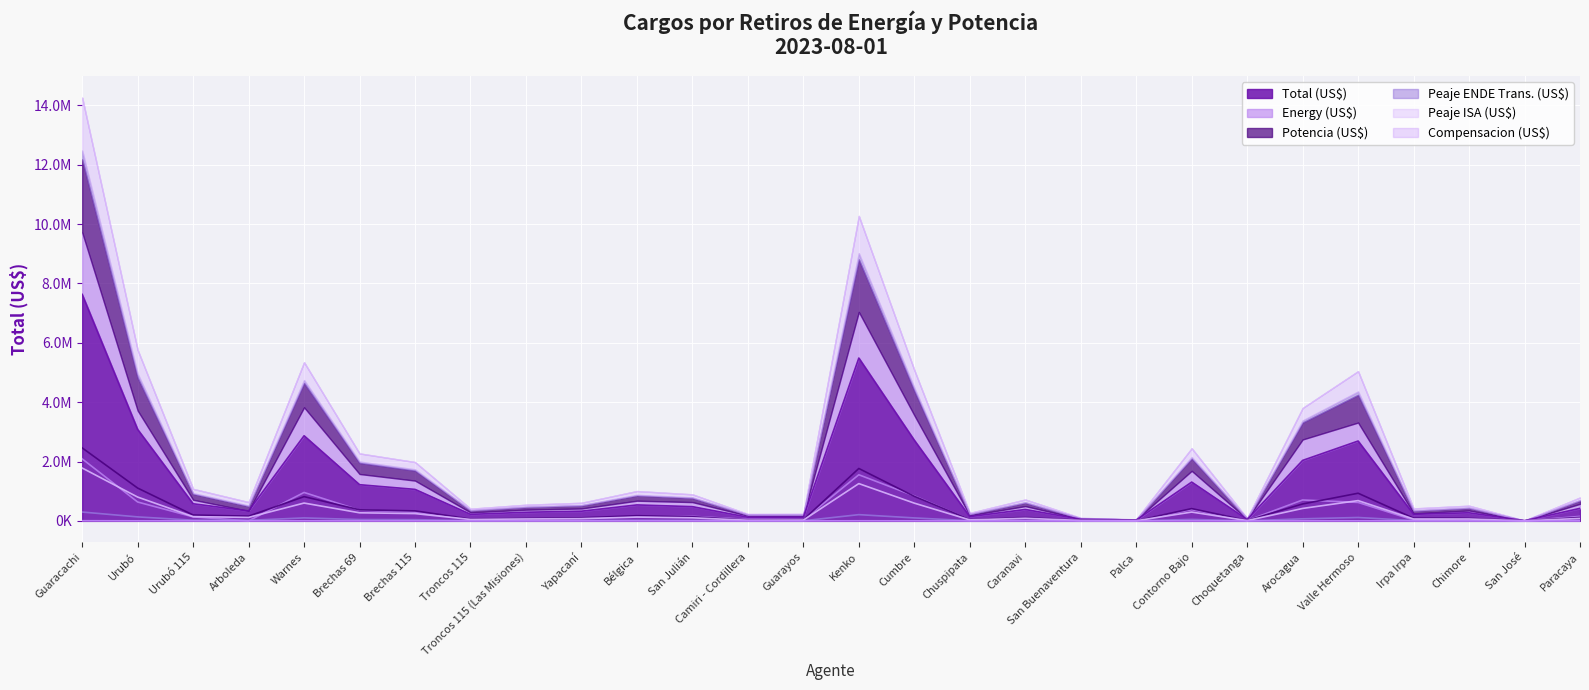

What is the lowest value of the Total (US$) series?

6940.7